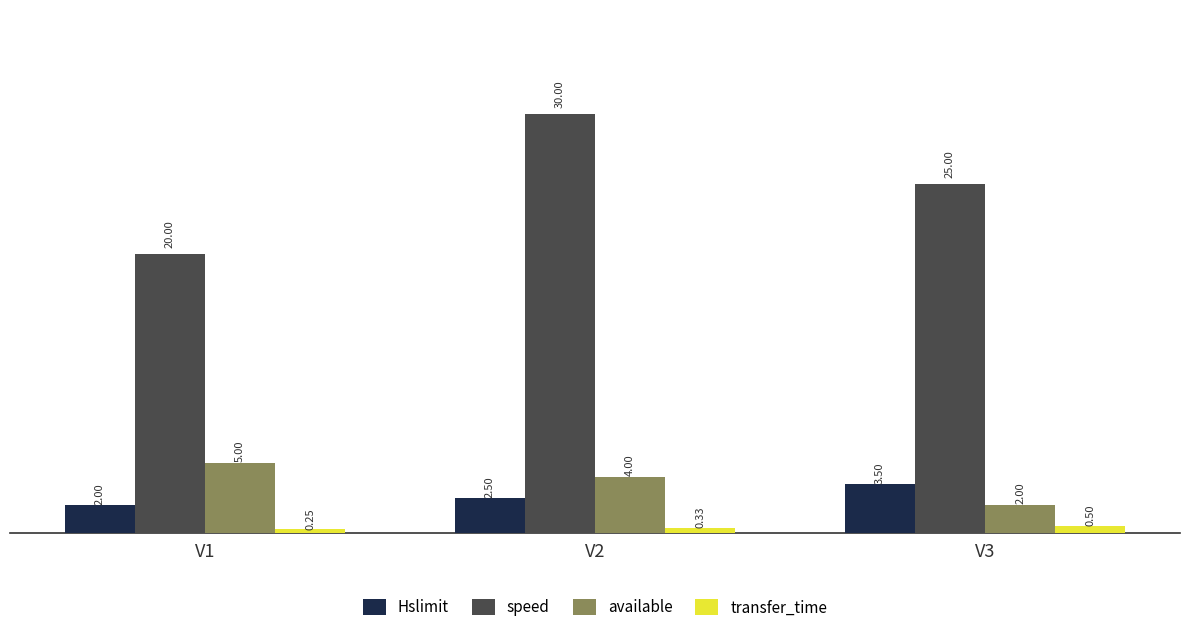

Which series changed the most between V1 and V2?

speed